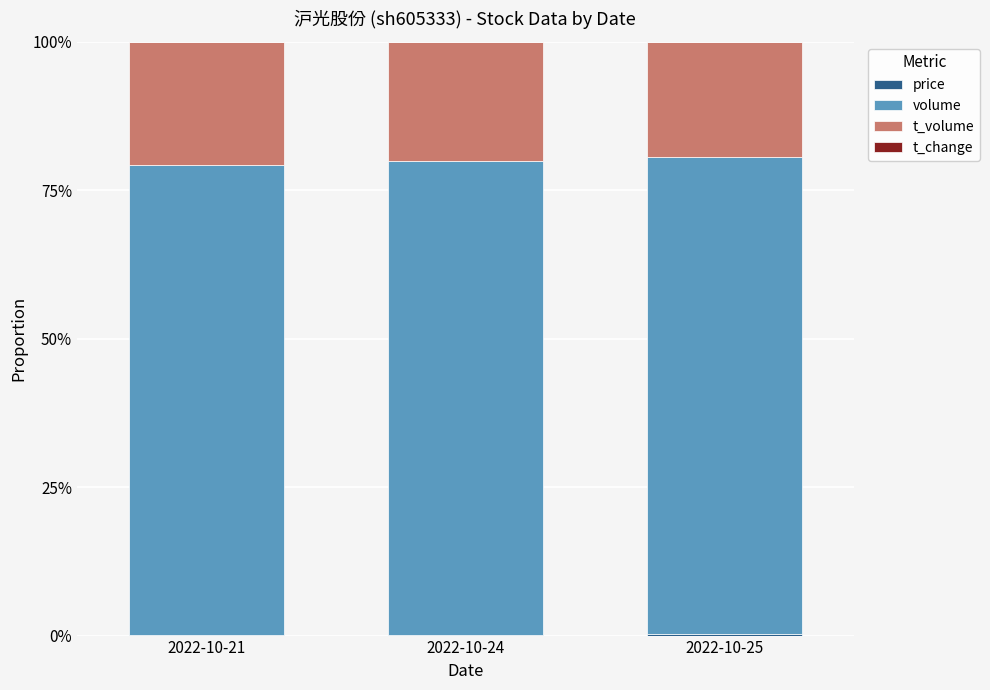

At which label does t_volume first exceed 20?

2022-10-21